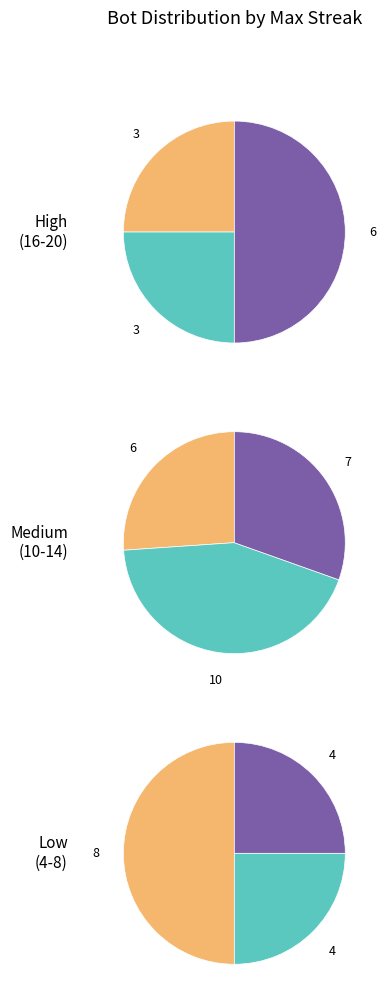

Count the number of slices in the pie.

9